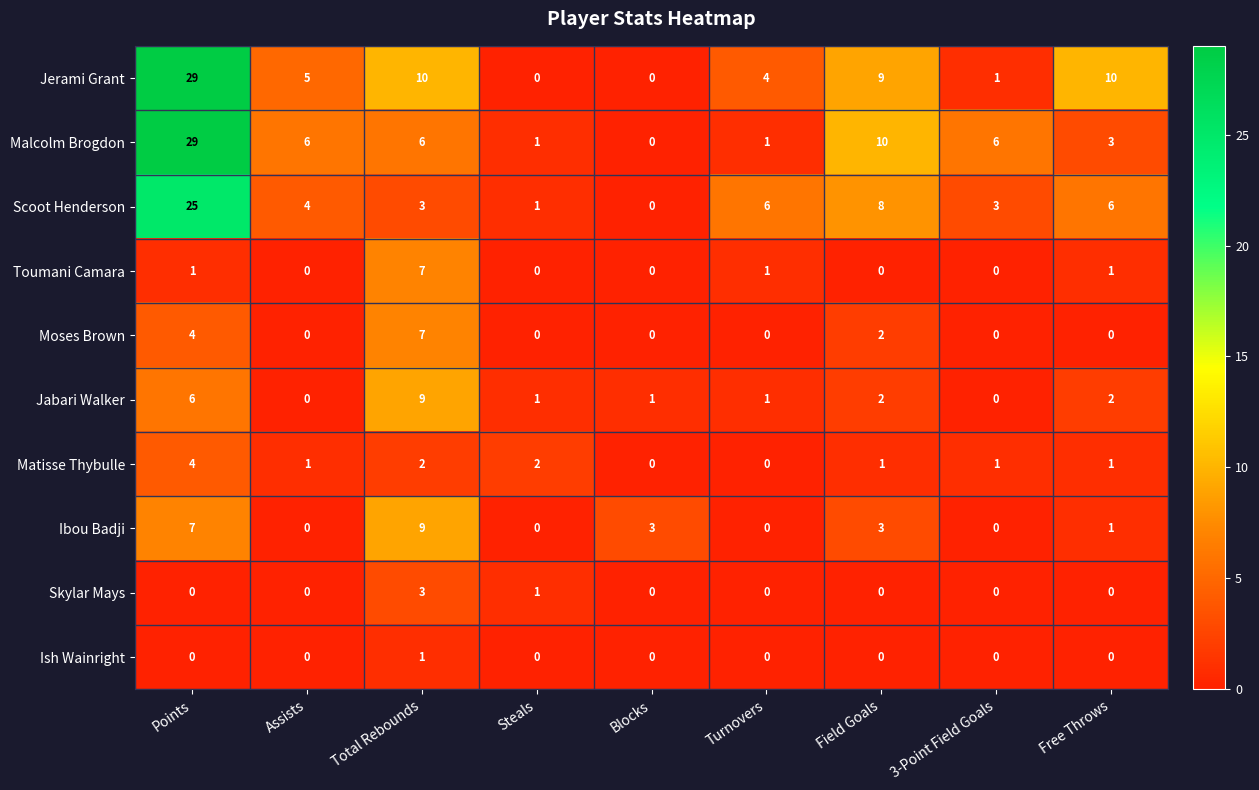

Between Total Rebounds and Free Throws, which series saw the biggest shift?

Ibou Badji